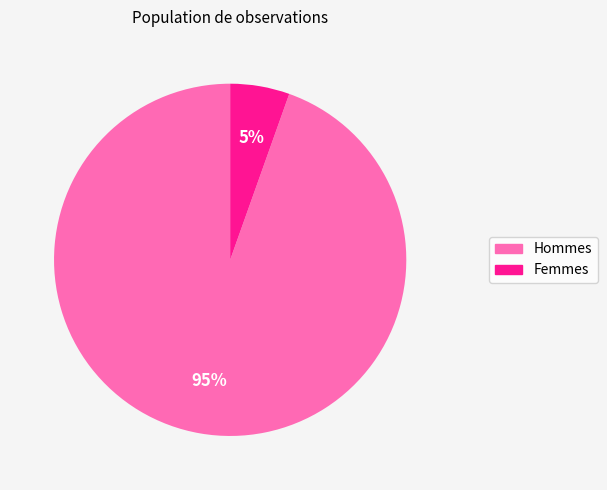

To the nearest percent, what is the average slice percentage?

50%